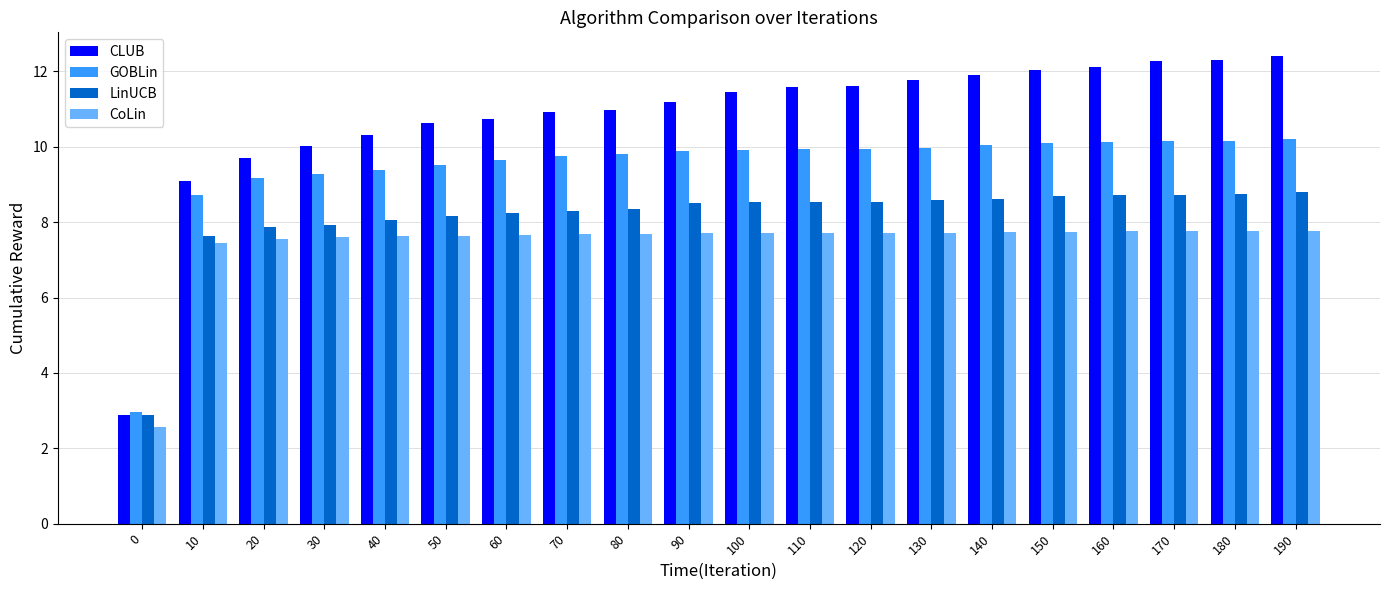

Rank the series by their average value, from highest to lowest.

CLUB, GOBLin, LinUCB, CoLin